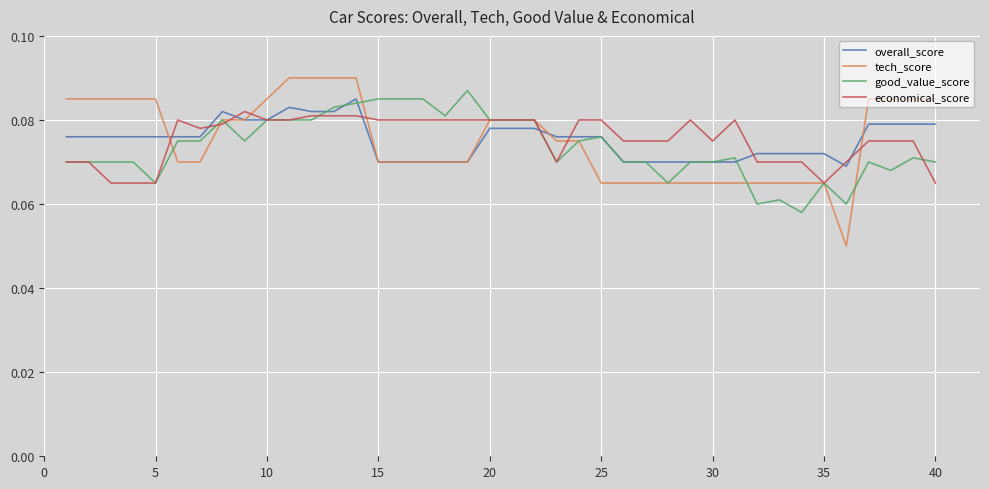

Which series has the widest spread of values?

tech_score